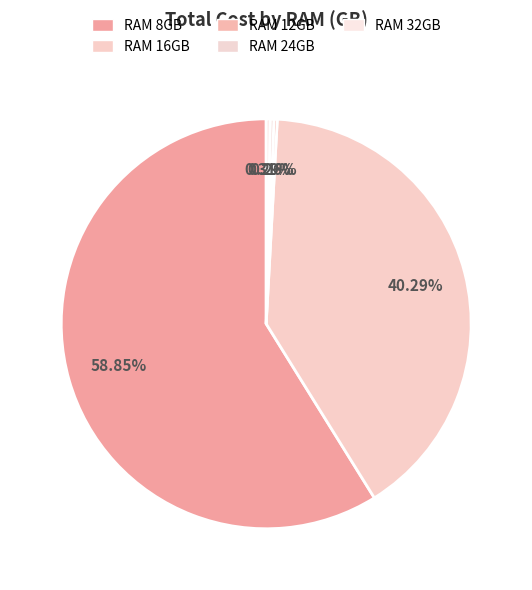

To the nearest percent, what is the average slice percentage?

20%